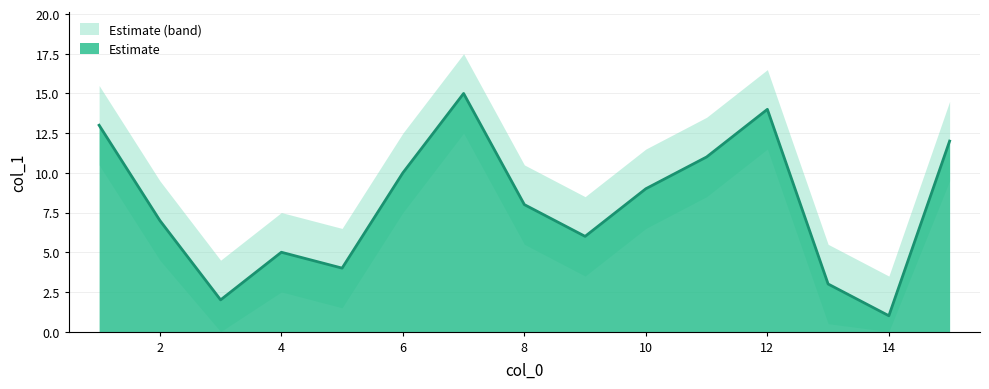

Which has a higher value, 1 or 10?

1